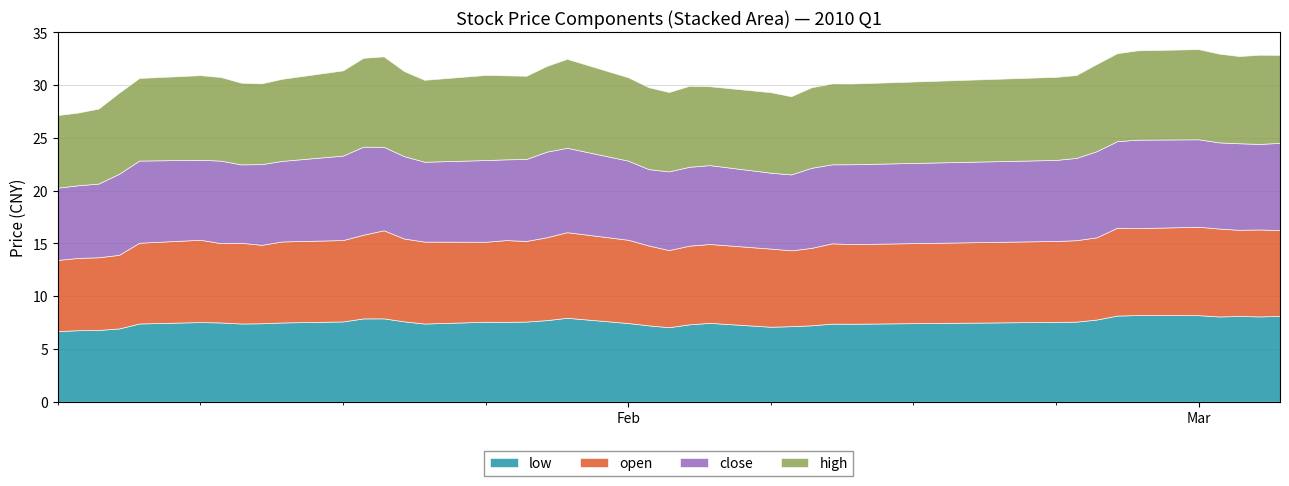

Reading left to right, list all the values displayed in this chart.

low: 2010-01-04=6.7	2010-01-05=6.8	2010-01-06=6.8	2010-01-07=6.9	2010-01-08=7.4	2010-01-11=7.6	2010-01-12=7.5	2010-01-13=7.4	2010-01-14=7.4	2010-01-15=7.5	2010-01-18=7.6	2010-01-19=7.9	2010-01-20=7.9	2010-01-21=7.6	2010-01-22=7.4	2010-01-25=7.6	2010-01-26=7.6	2010-01-27=7.6	2010-01-28=7.7	2010-01-29=8.0	2010-02-01=7.5	2010-02-02=7.2	2010-02-03=7.1	2010-02-04=7.3	2010-02-05=7.5	2010-02-08=7.1	2010-02-09=7.2	2010-02-10=7.2	2010-02-11=7.4	2010-02-12=7.4	2010-02-22=7.6	2010-02-23=7.6	2010-02-24=7.8	2010-02-25=8.2	2010-02-26=8.2	2010-03-01=8.2	2010-03-02=8.1	2010-03-03=8.1	2010-03-04=8.1	2010-03-05=8.1
open: 2010-01-04=6.7	2010-01-05=6.9	2010-01-06=6.9	2010-01-07=7.0	2010-01-08=7.7	2010-01-11=7.8	2010-01-12=7.5	2010-01-13=7.7	2010-01-14=7.4	2010-01-15=7.7	2010-01-18=7.7	2010-01-19=7.9	2010-01-20=8.3	2010-01-21=7.9	2010-01-22=7.8	2010-01-25=7.6	2010-01-26=7.7	2010-01-27=7.6	2010-01-28=7.9	2010-01-29=8.1	2010-02-01=7.9	2010-02-02=7.6	2010-02-03=7.3	2010-02-04=7.5	2010-02-05=7.5	2010-02-08=7.4	2010-02-09=7.2	2010-02-10=7.3	2010-02-11=7.6	2010-02-12=7.6	2010-02-22=7.7	2010-02-23=7.7	2010-02-24=7.8	2010-02-25=8.3	2010-02-26=8.2	2010-03-01=8.4	2010-03-02=8.3	2010-03-03=8.2	2010-03-04=8.2	2010-03-05=8.1
close: 2010-01-04=6.8	2010-01-05=6.9	2010-01-06=7.0	2010-01-07=7.7	2010-01-08=7.8	2010-01-11=7.6	2010-01-12=7.8	2010-01-13=7.4	2010-01-14=7.6	2010-01-15=7.6	2010-01-18=8.0	2010-01-19=8.3	2010-01-20=7.9	2010-01-21=7.8	2010-01-22=7.6	2010-01-25=7.7	2010-01-26=7.7	2010-01-27=7.8	2010-01-28=8.1	2010-01-29=8.0	2010-02-01=7.5	2010-02-02=7.2	2010-02-03=7.5	2010-02-04=7.5	2010-02-05=7.5	2010-02-08=7.2	2010-02-09=7.2	2010-02-10=7.6	2010-02-11=7.5	2010-02-12=7.6	2010-02-22=7.7	2010-02-23=7.8	2010-02-24=8.2	2010-02-25=8.2	2010-02-26=8.4	2010-03-01=8.3	2010-03-02=8.2	2010-03-03=8.2	2010-03-04=8.1	2010-03-05=8.3
high: 2010-01-04=6.9	2010-01-05=6.9	2010-01-06=7.1	2010-01-07=7.7	2010-01-08=7.8	2010-01-11=8.0	2010-01-12=7.9	2010-01-13=7.7	2010-01-14=7.7	2010-01-15=7.8	2010-01-18=8.1	2010-01-19=8.4	2010-01-20=8.6	2010-01-21=8.1	2010-01-22=7.8	2010-01-25=8.1	2010-01-26=8.0	2010-01-27=7.9	2010-01-28=8.1	2010-01-29=8.4	2010-02-01=7.9	2010-02-02=7.8	2010-02-03=7.5	2010-02-04=7.7	2010-02-05=7.5	2010-02-08=7.6	2010-02-09=7.4	2010-02-10=7.6	2010-02-11=7.7	2010-02-12=7.7	2010-02-22=7.9	2010-02-23=7.9	2010-02-24=8.3	2010-02-25=8.3	2010-02-26=8.5	2010-03-01=8.5	2010-03-02=8.4	2010-03-03=8.3	2010-03-04=8.5	2010-03-05=8.3